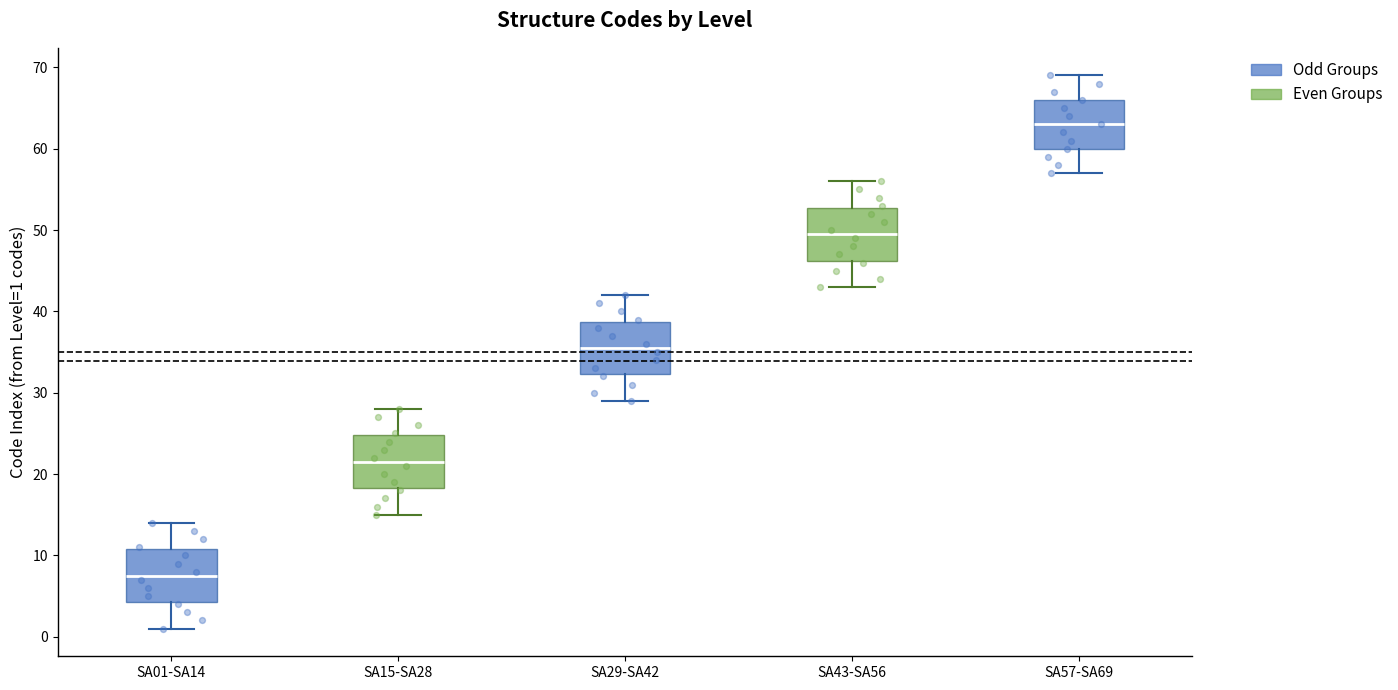

Where does the lower whisker of the box for SA01-SA14 end on the y-axis? The values are not printed on the chart, so give them approximately, as read against the axis.

1